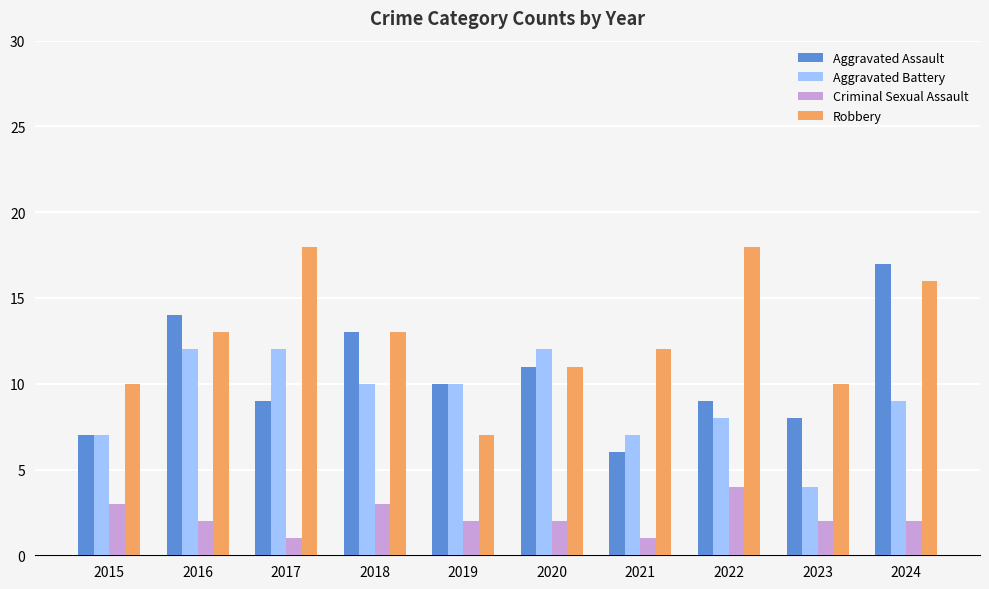

At which category is the sum across all series the highest?

2024